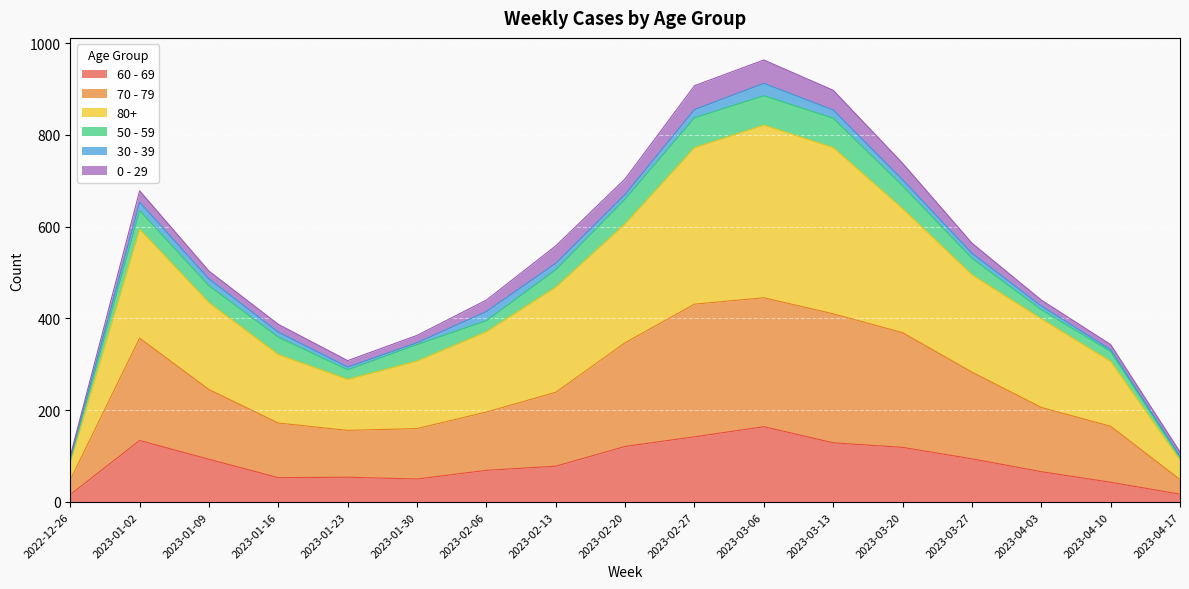

Is the value of 80+ at 2023-01-02 greater than the value of 70 - 79 at 2023-01-02?

Yes